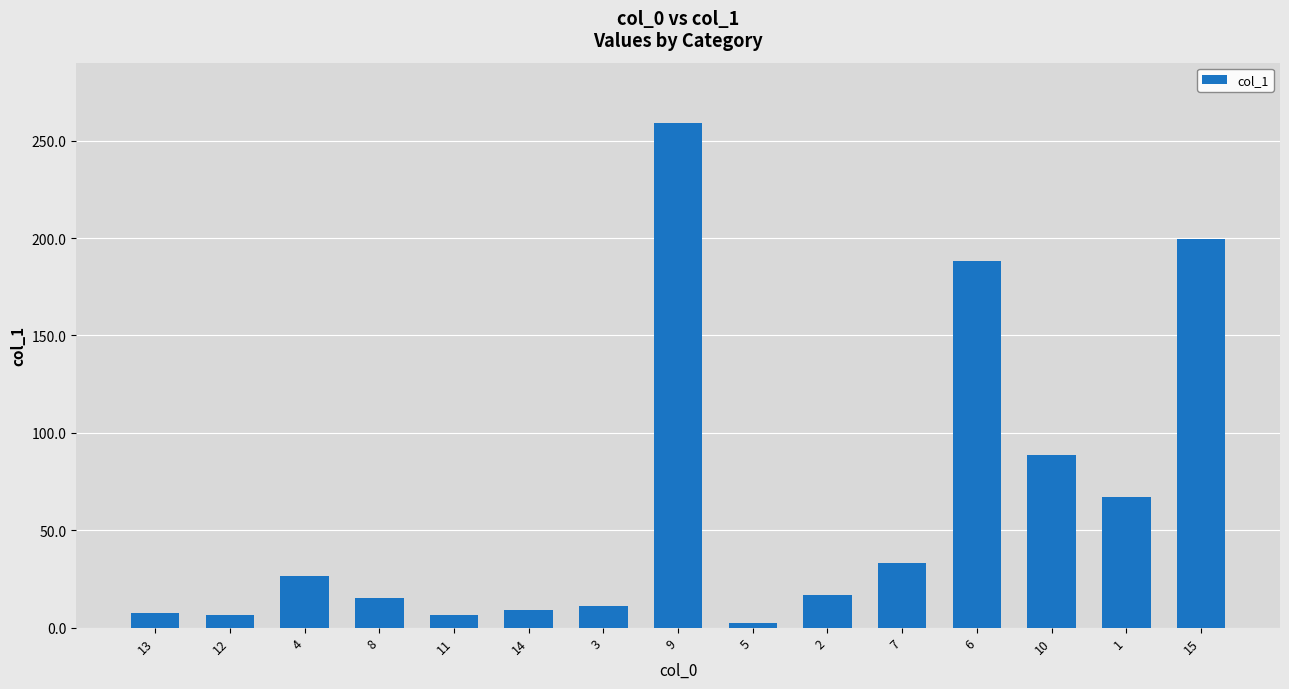

What is the smallest value displayed?

2.6